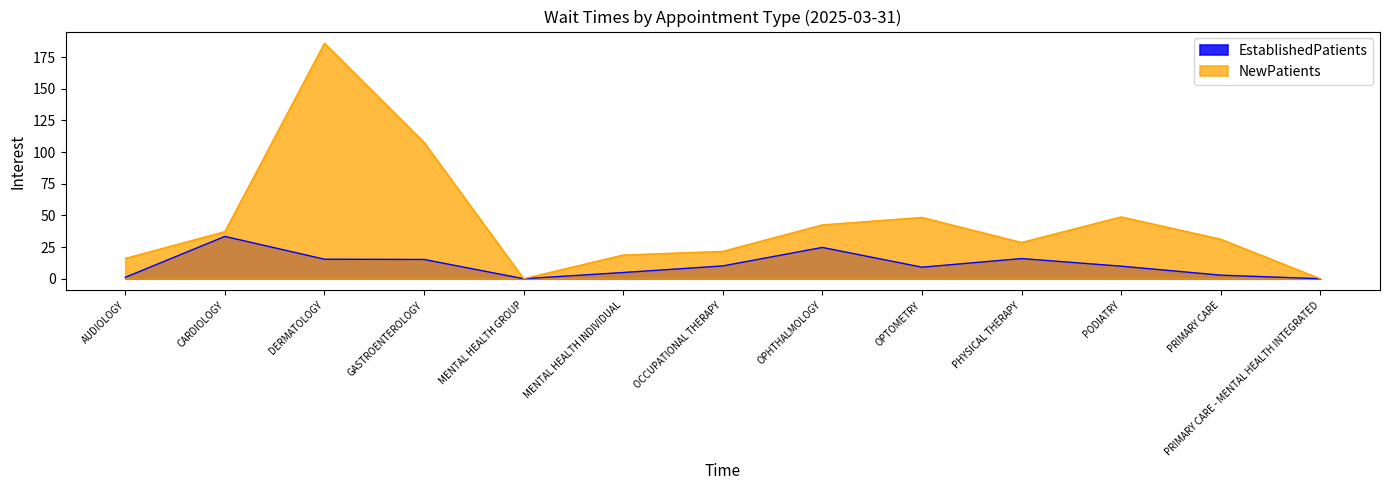

In NewPatients, how many points are higher than both neighbors (excluding endpoints)?

3